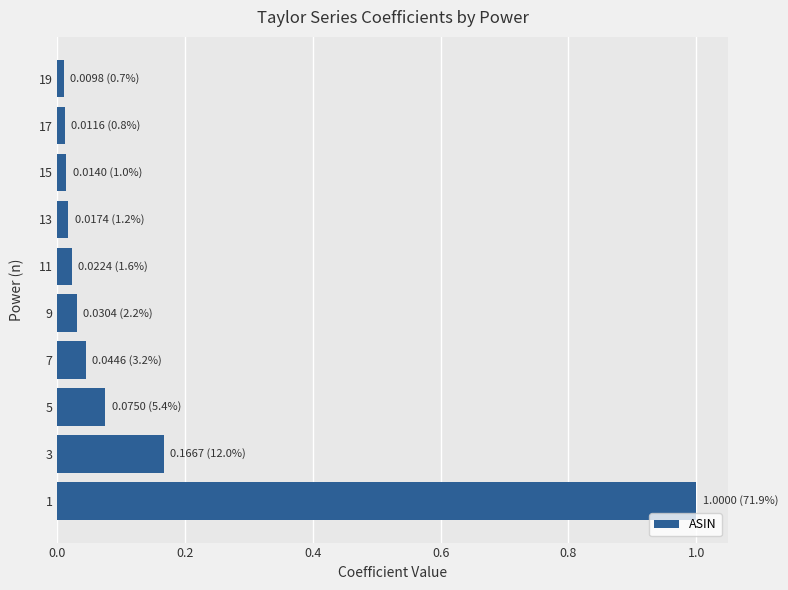

True or false: the data shows 0.0 at 19.

True